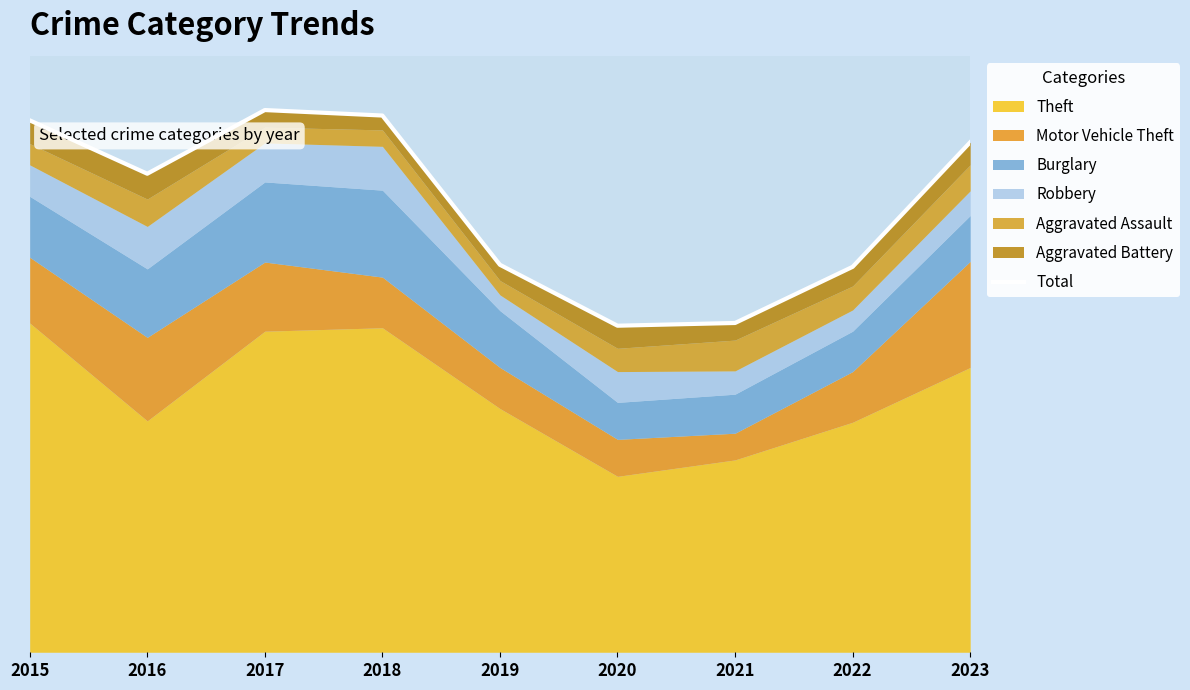

What is the average value?

654